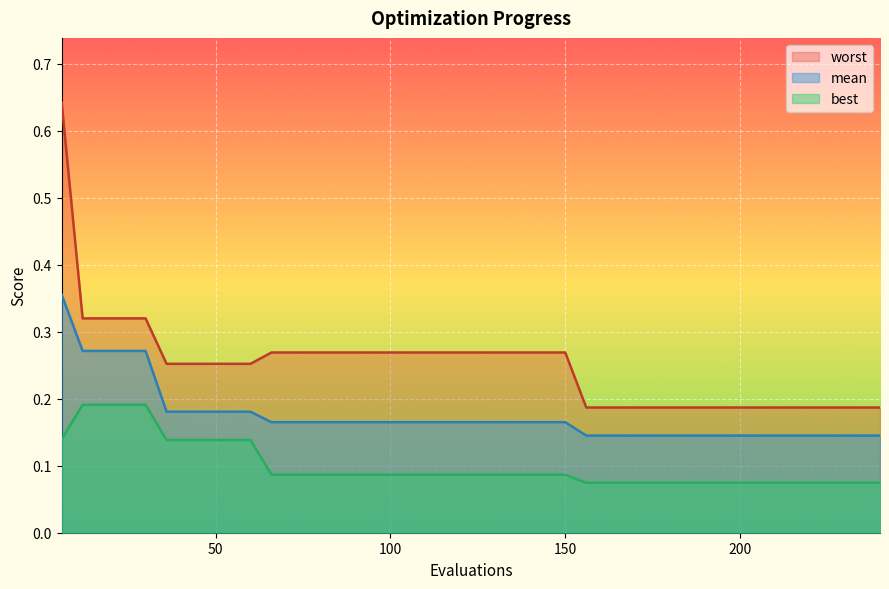

Which series has the largest range (max minus min)?

worst